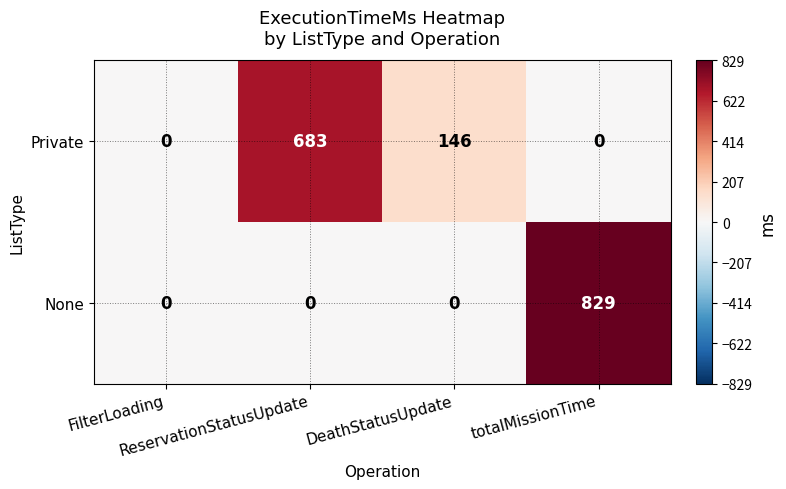

How many values in None are above zero?

1